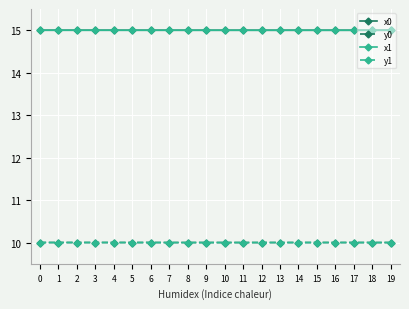

Read the x0 value at 8.

15.0